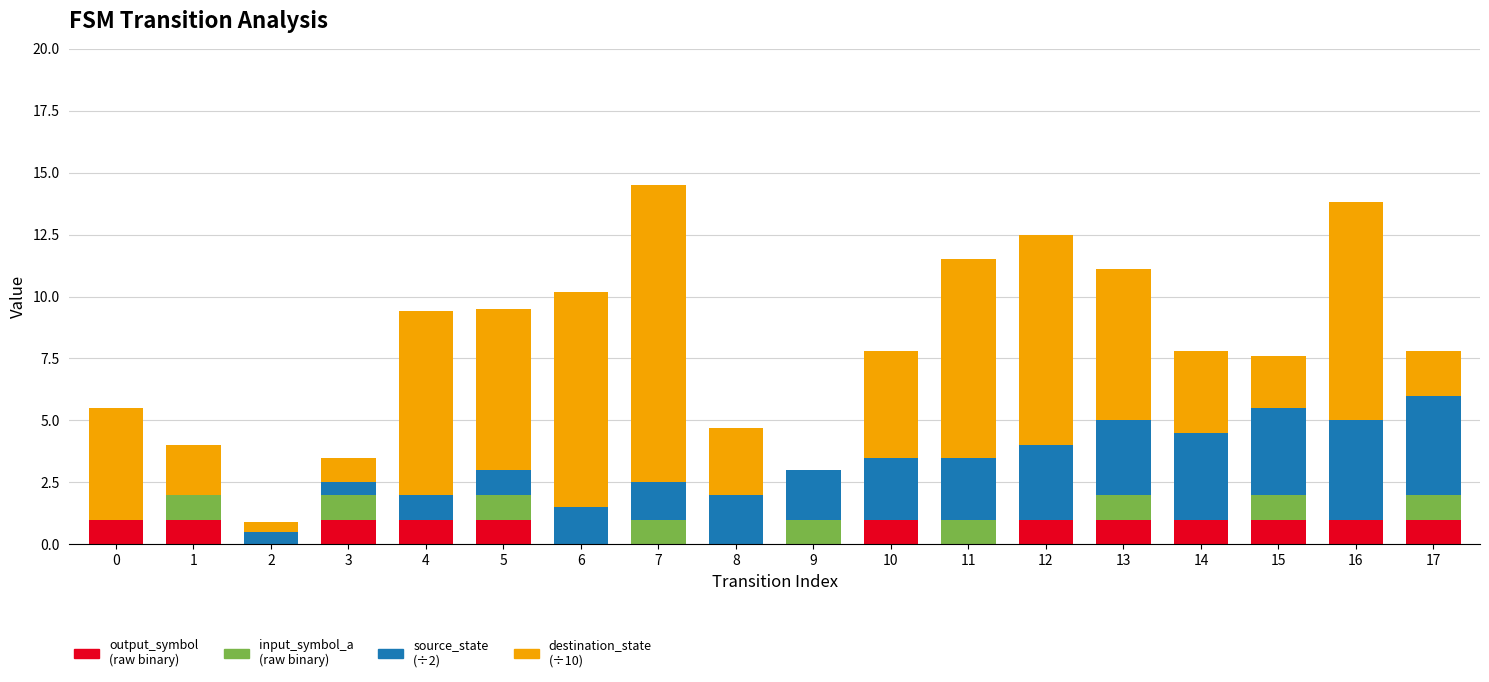

What is the total value across all series at 0?

5.5